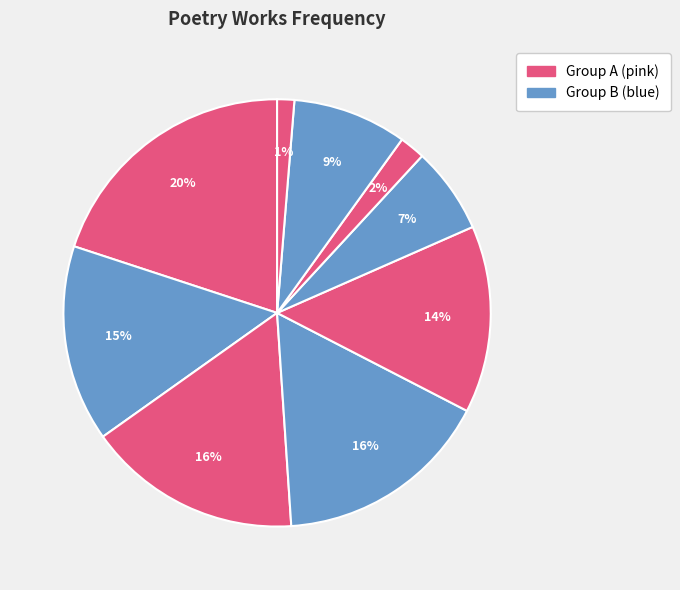

How many slices are in this pie chart?

9